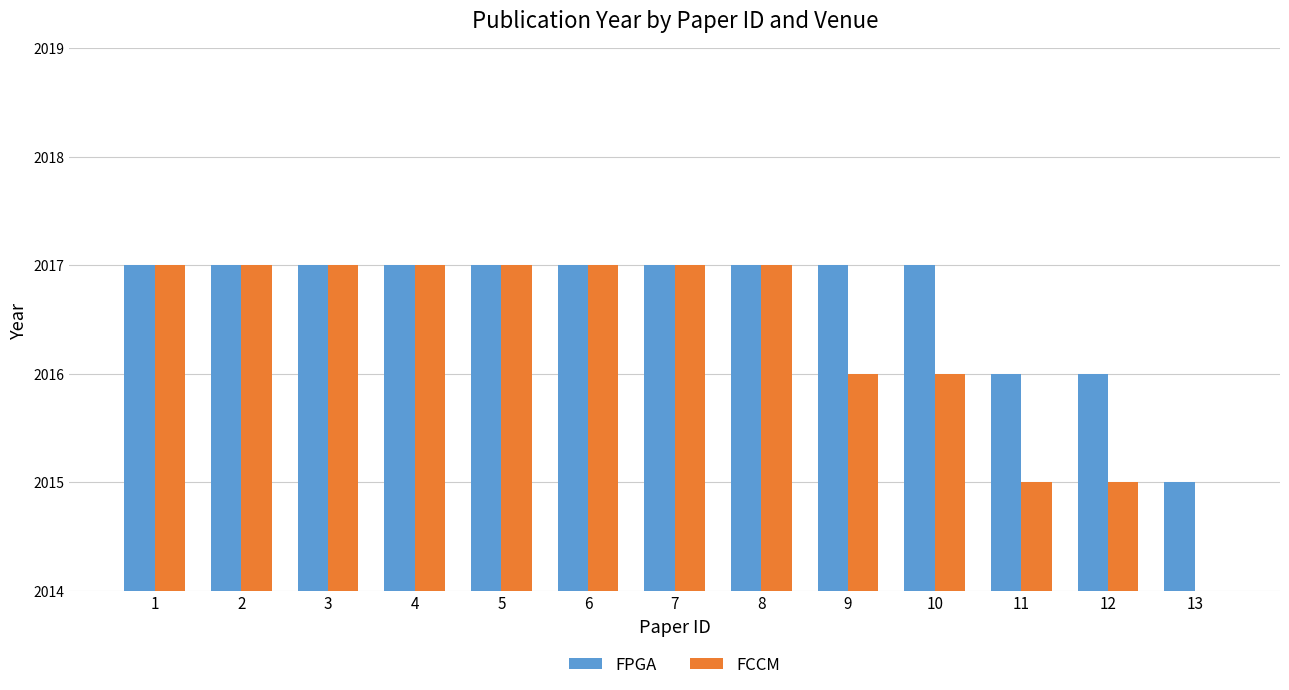

True or false: FPGA has a value of 1179 at 7.

False